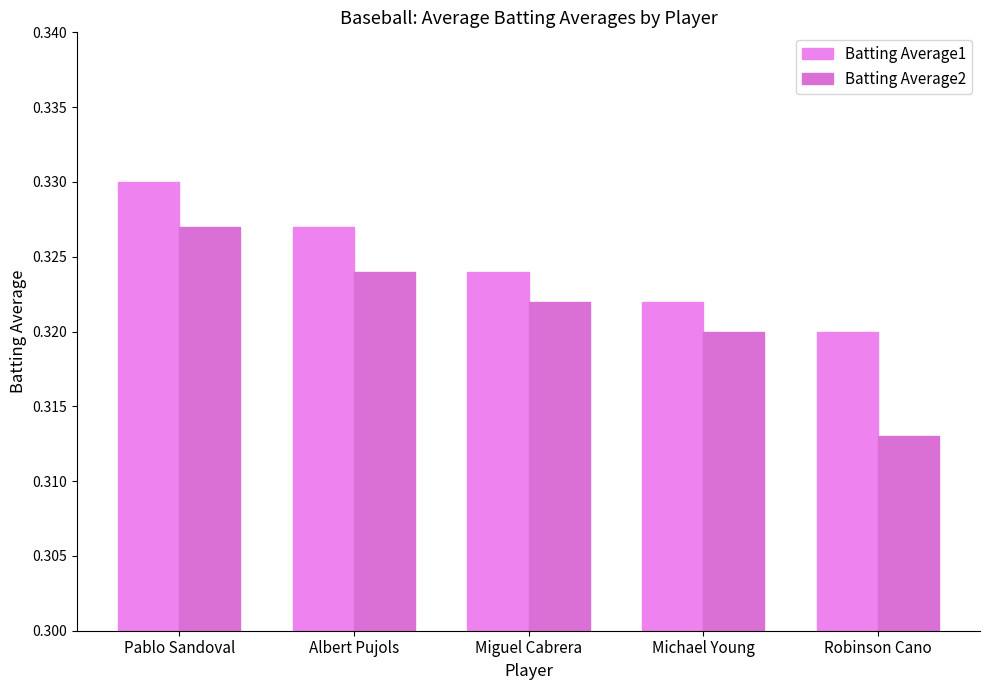

How many Batting Average2 values are between 0 and 1?

5